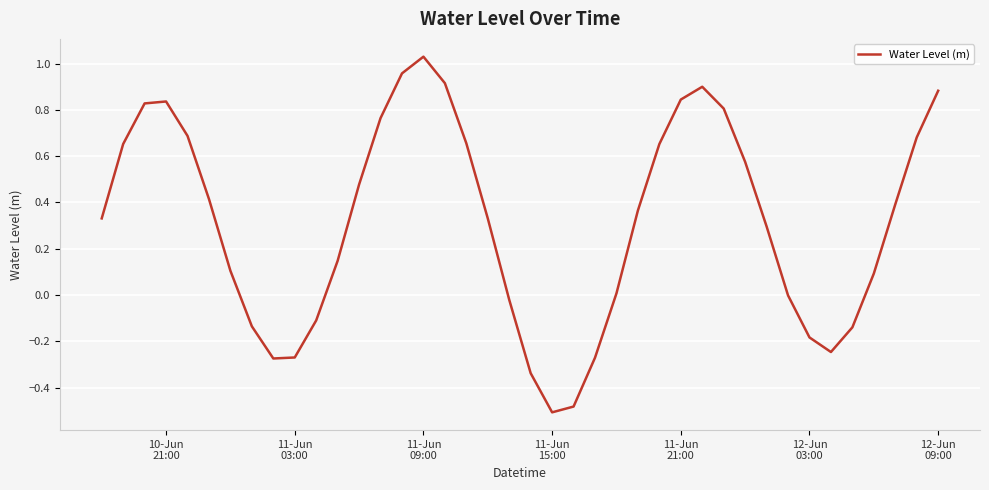

What is the difference between the maximum and minimum values?

1.5